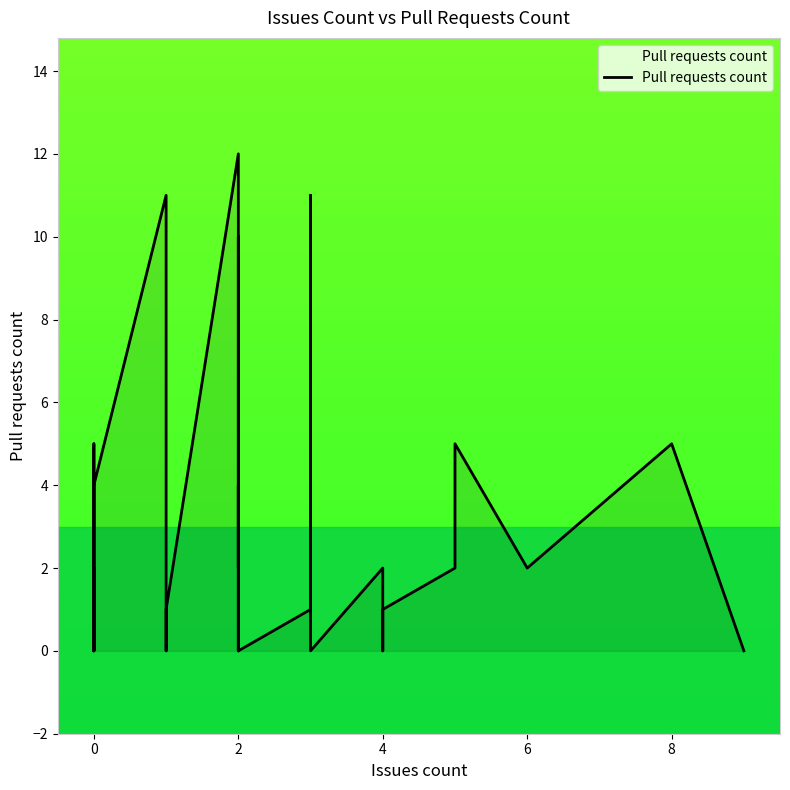

What is the label of the 9th point from the left?

8